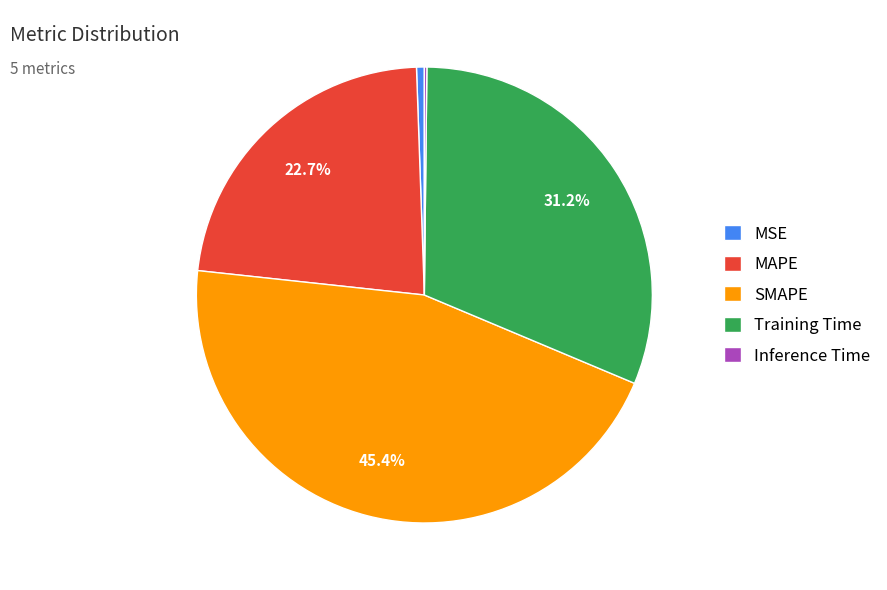

To the nearest percent, what percentage of the pie is SMAPE?

45%